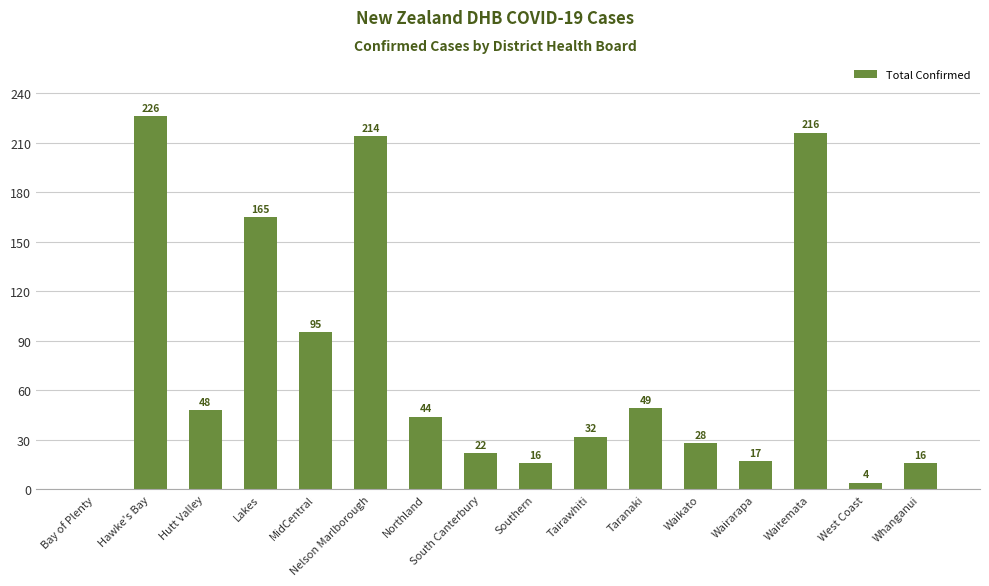

Approximately how many times larger is the value at Waitemata compared to Wairarapa?

12.7